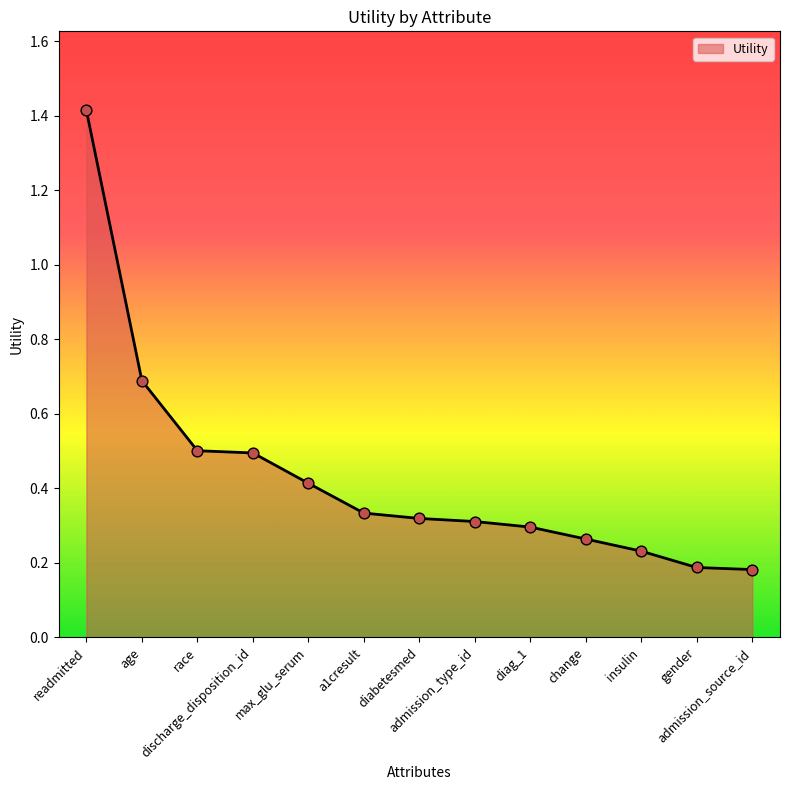

What is the maximum value shown in the chart?

1.4